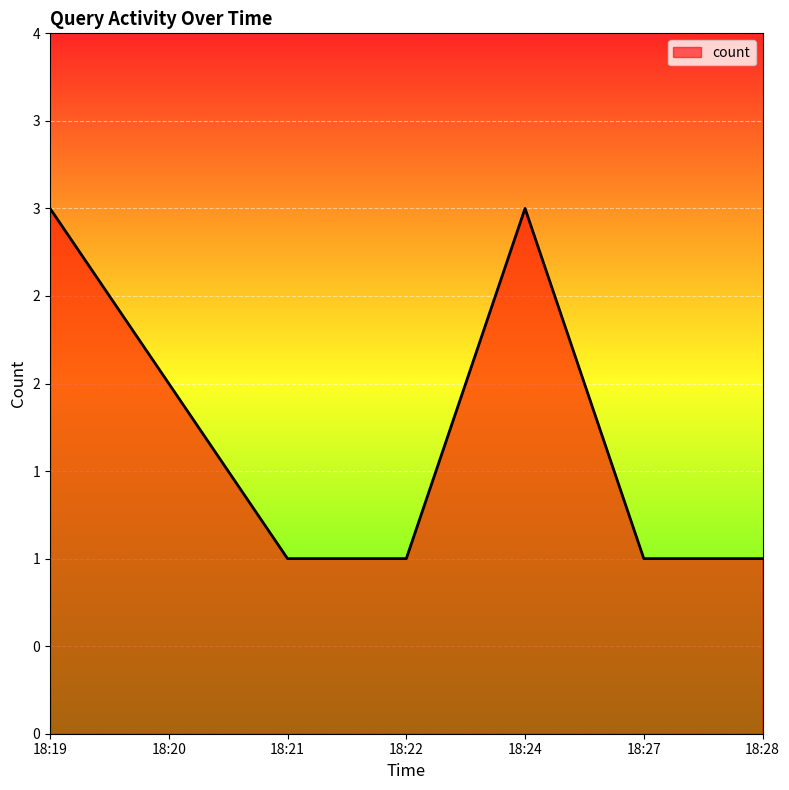

Does the chart have visible grid lines?

Yes